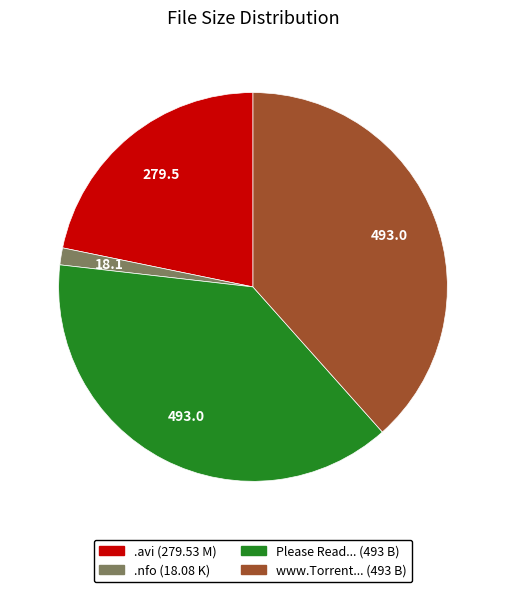

Does any single category account for the majority?

No